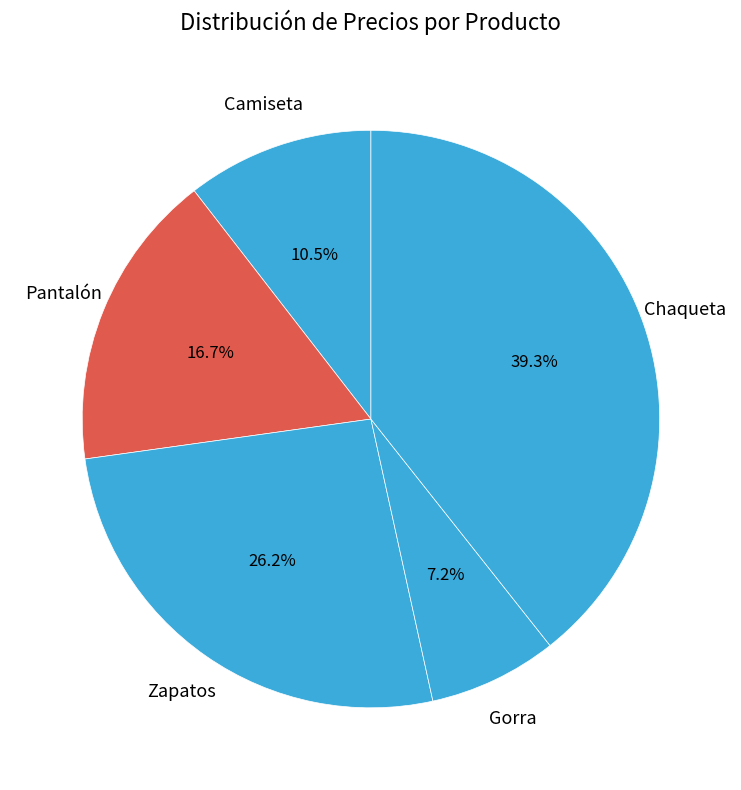

Combined, what portion of the pie is Gorra and Zapatos?

33.4%